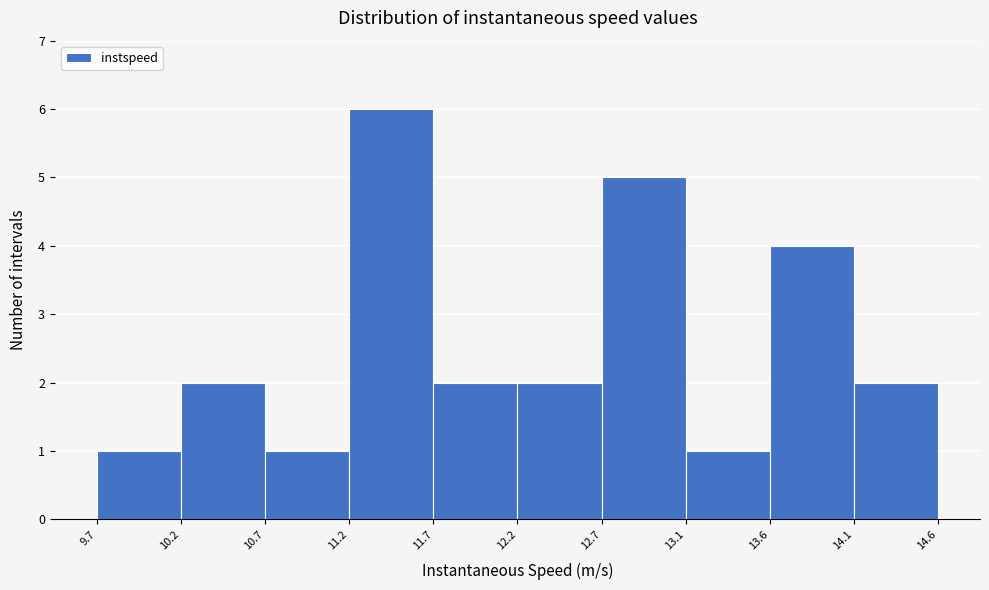

Reading left to right, transcribe this chart: for each bar, give the range it covers on the x-axis and its height. The values are not printed on the chart, so give them approximately, as read against the axis.

9.7 to 10.2: 1
10.2 to 10.7: 2
10.7 to 11.2: 1
11.2 to 11.7: 6
11.7 to 12.2: 2
12.2 to 12.7: 2
12.7 to 13.1: 5
13.1 to 13.6: 1
13.6 to 14.1: 4
14.1 to 14.6: 2